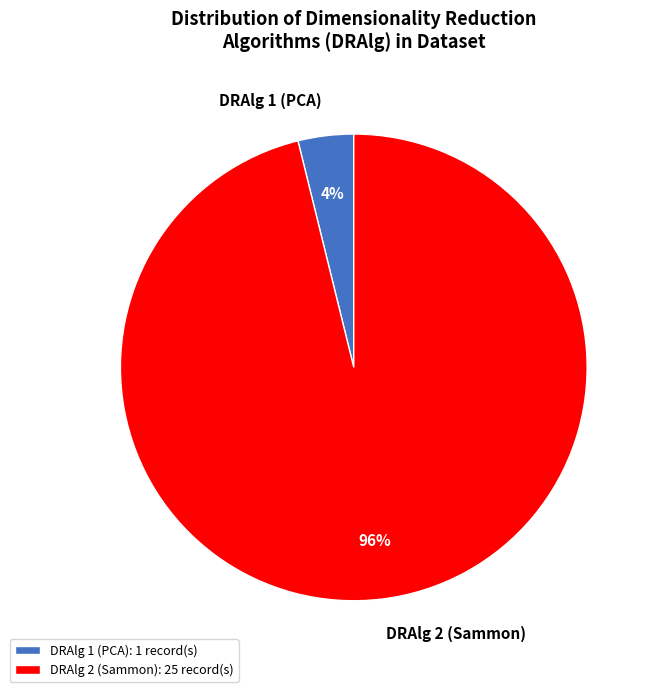

Count the number of slices in the pie.

2